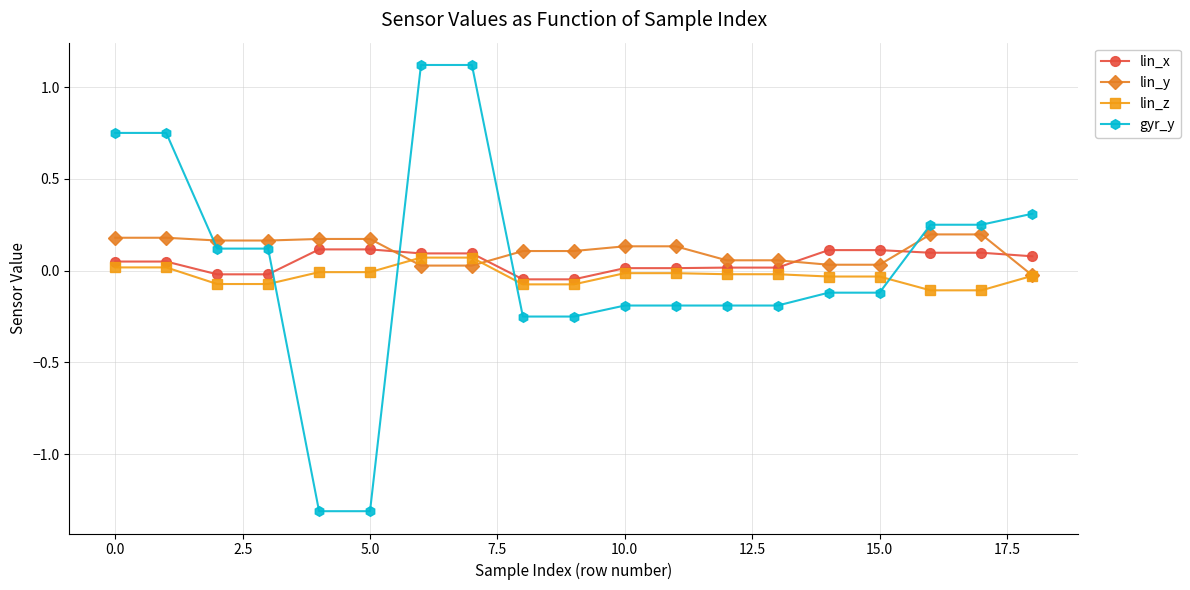

At how many categories does at least one series exceed -1?

19